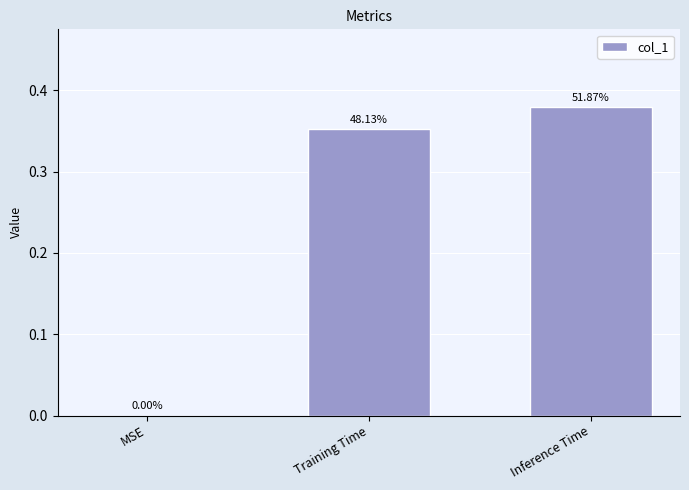

Which label corresponds to the smallest value in the chart?

MSE